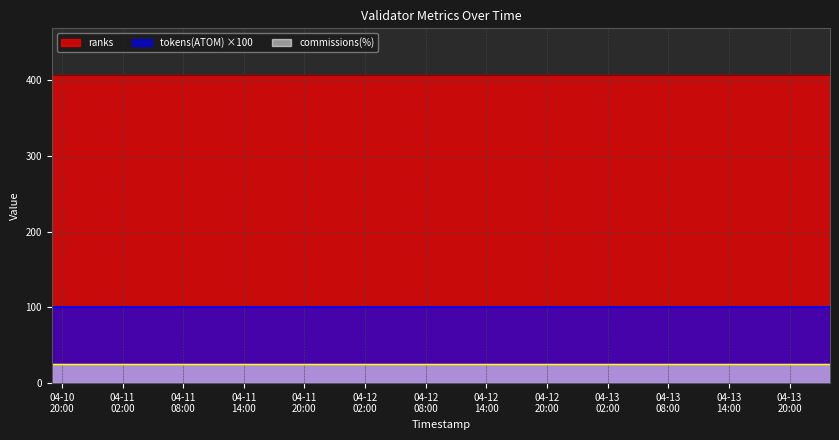

List the series in order of their peak value, lowest first.

commissions(%), tokens(ATOM) ×100, ranks